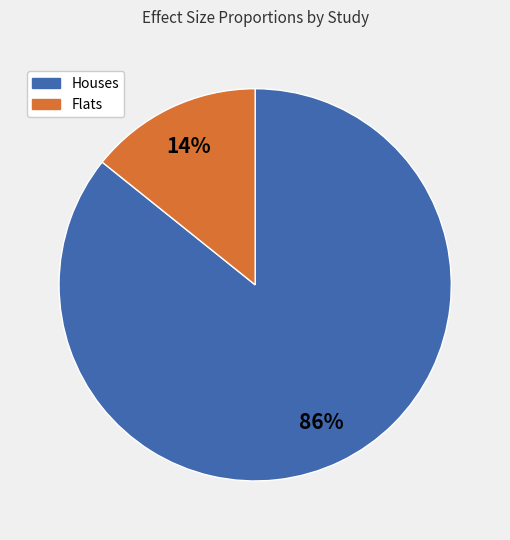

To the nearest percent, what is the difference between the largest and smallest slice percentages?

72%